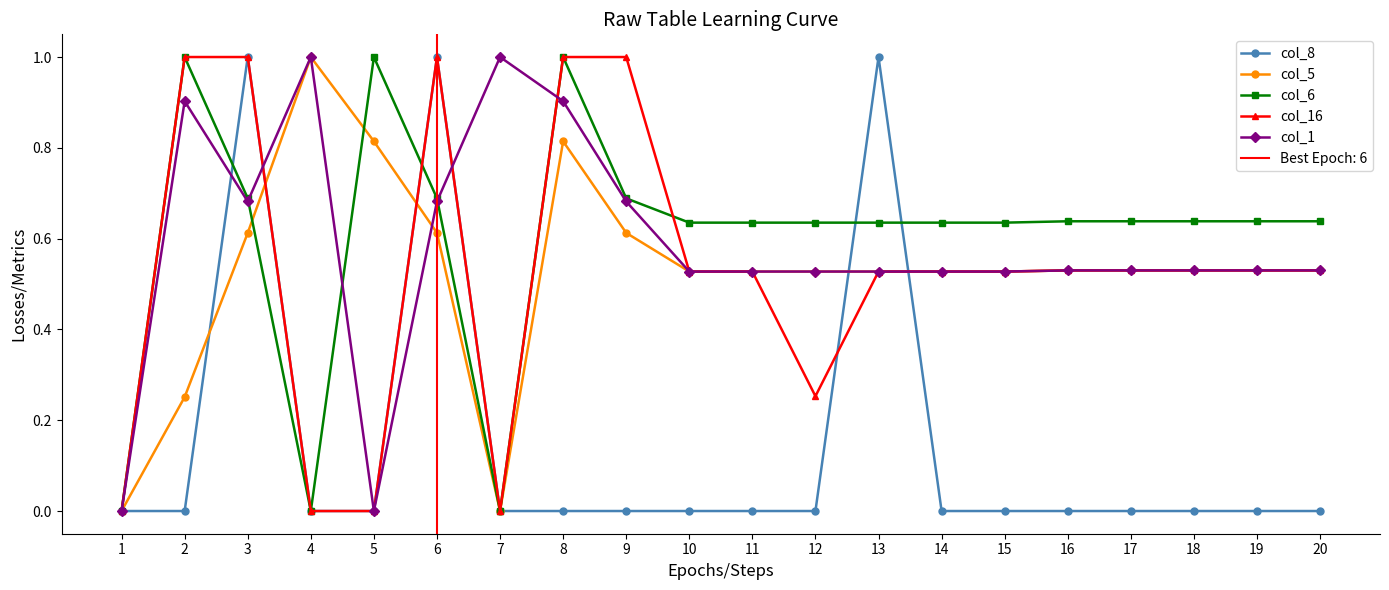

True or false: col_8 and col_5 intersect in this chart.

True